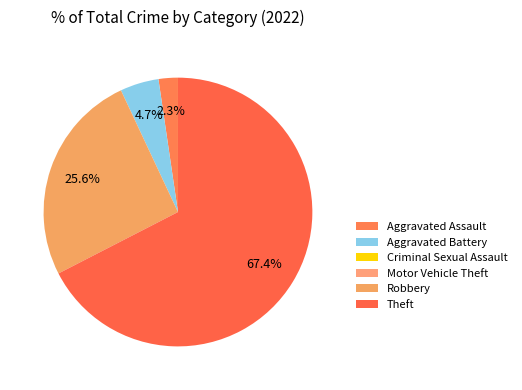

The Criminal Sexual Assault slice represents 14% of the pie. True or false?

False